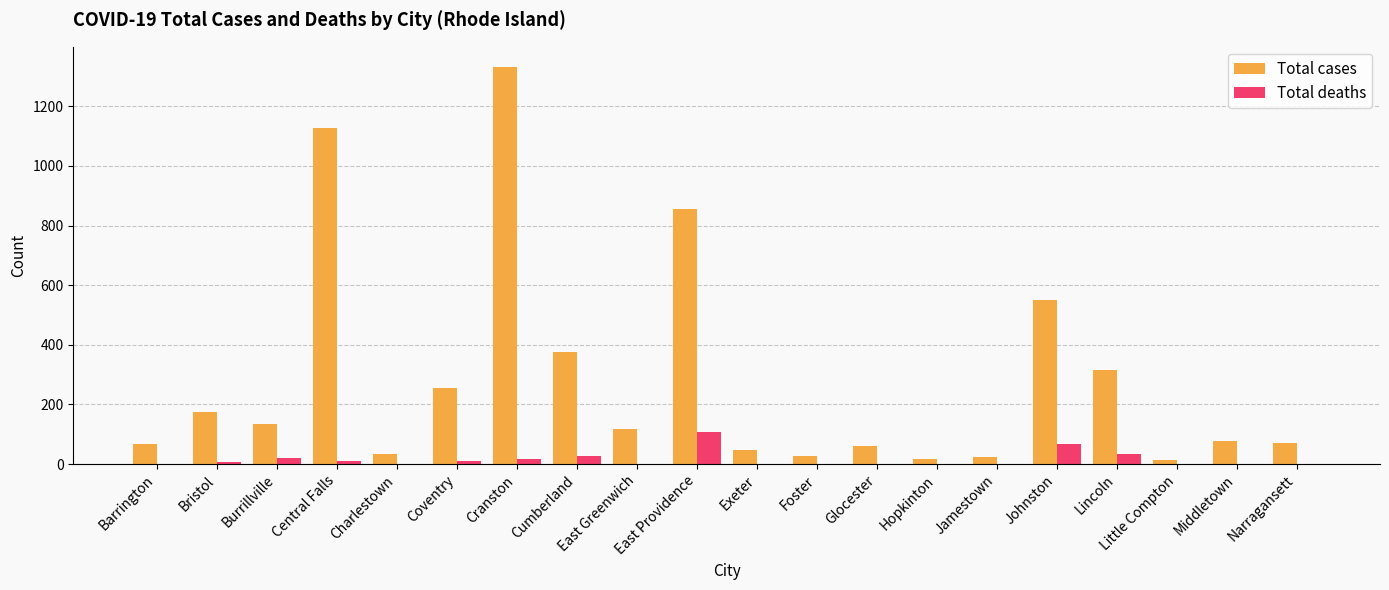

What is the sum of all Total cases values?

5677